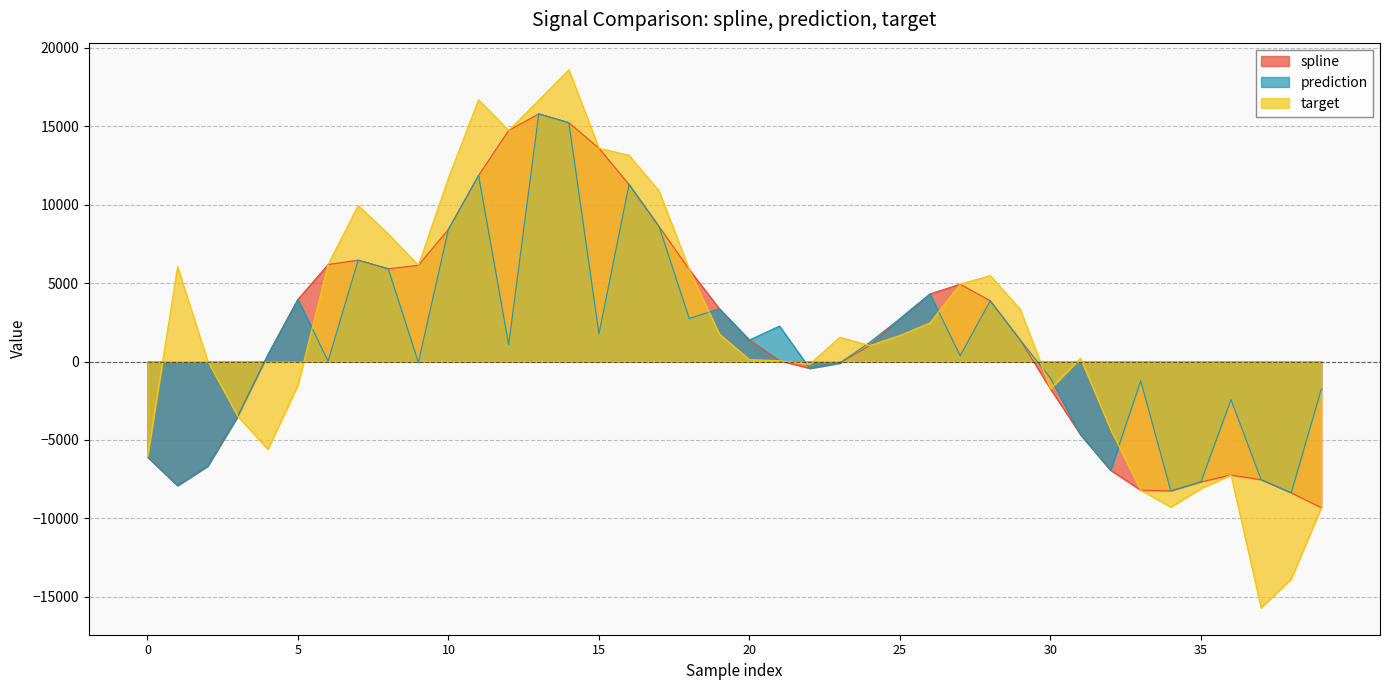

What is the approximate value of spline at 17?

8596.3